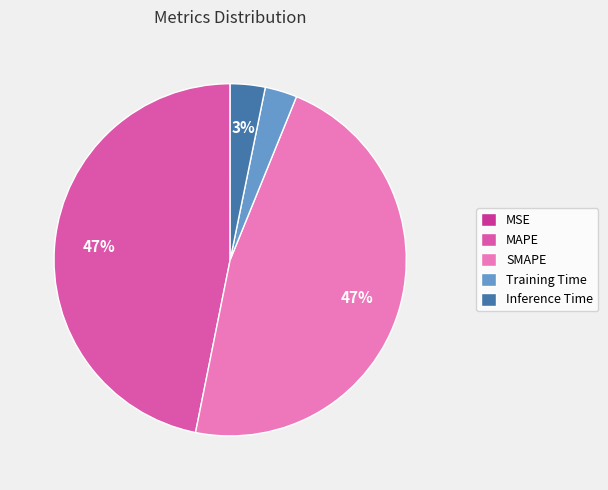

To the nearest percent, what portion does Training Time represent?

3%